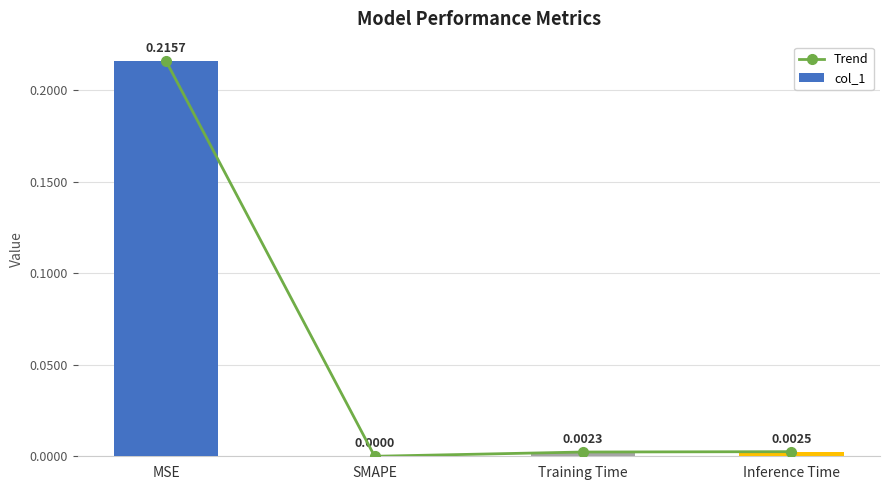

How many series are shown in this chart?

2